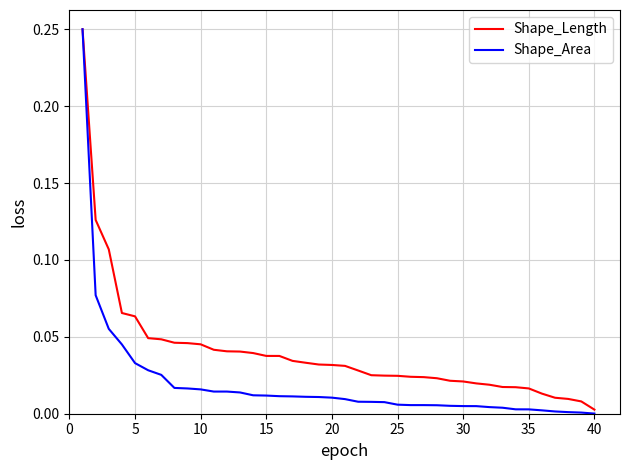

At how many categories does at least one series exceed 0?

40